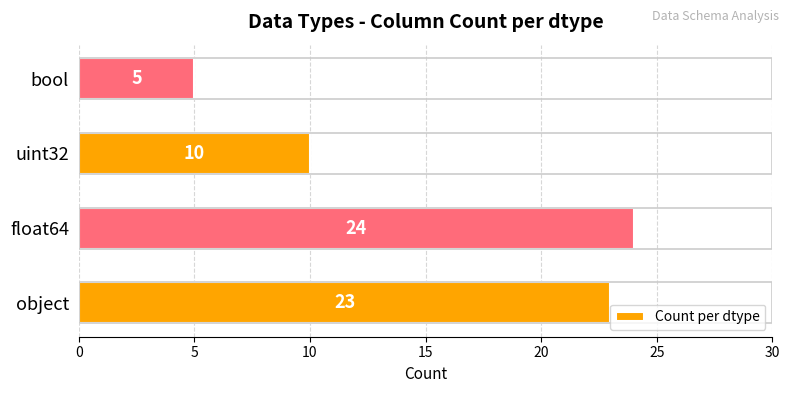

Reading bottom to top, transcribe all the data shown in this chart.

23	24	10	5